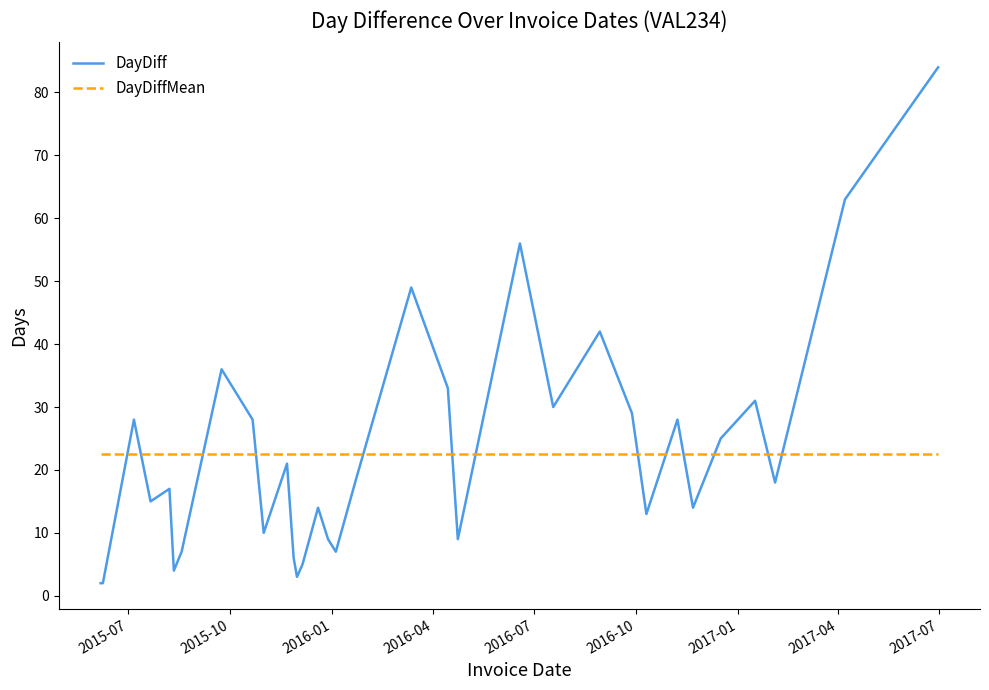

How many times do DayDiffMean and DayDiff cross each other?

13